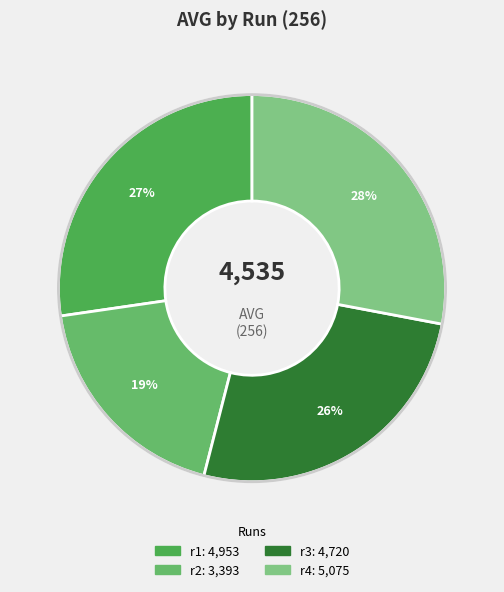

Rank the categories by value from lowest to highest.

r2, r3, r1, r4